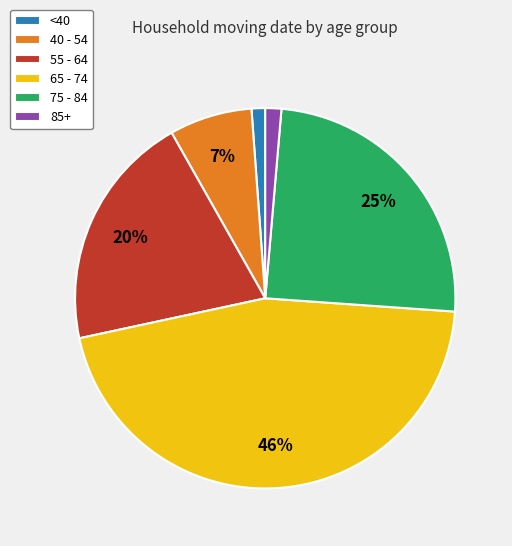

Which category has the biggest portion of the pie?

65 - 74